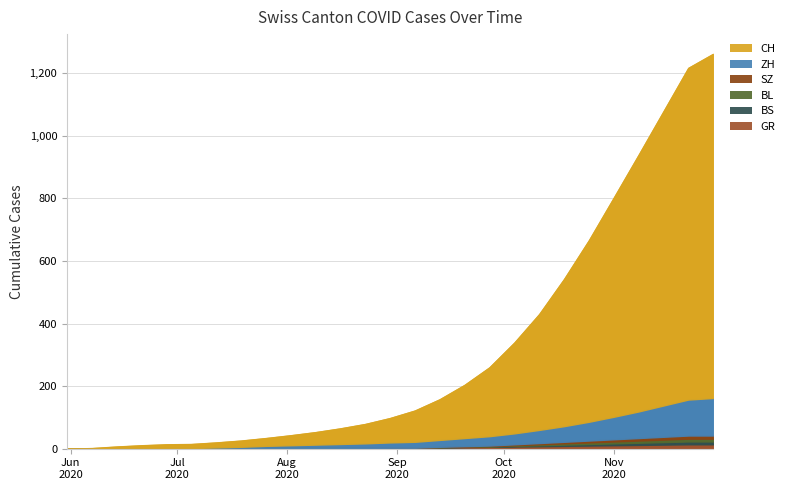

True or false: SZ has a value of 3 at 2020-10-04.

True